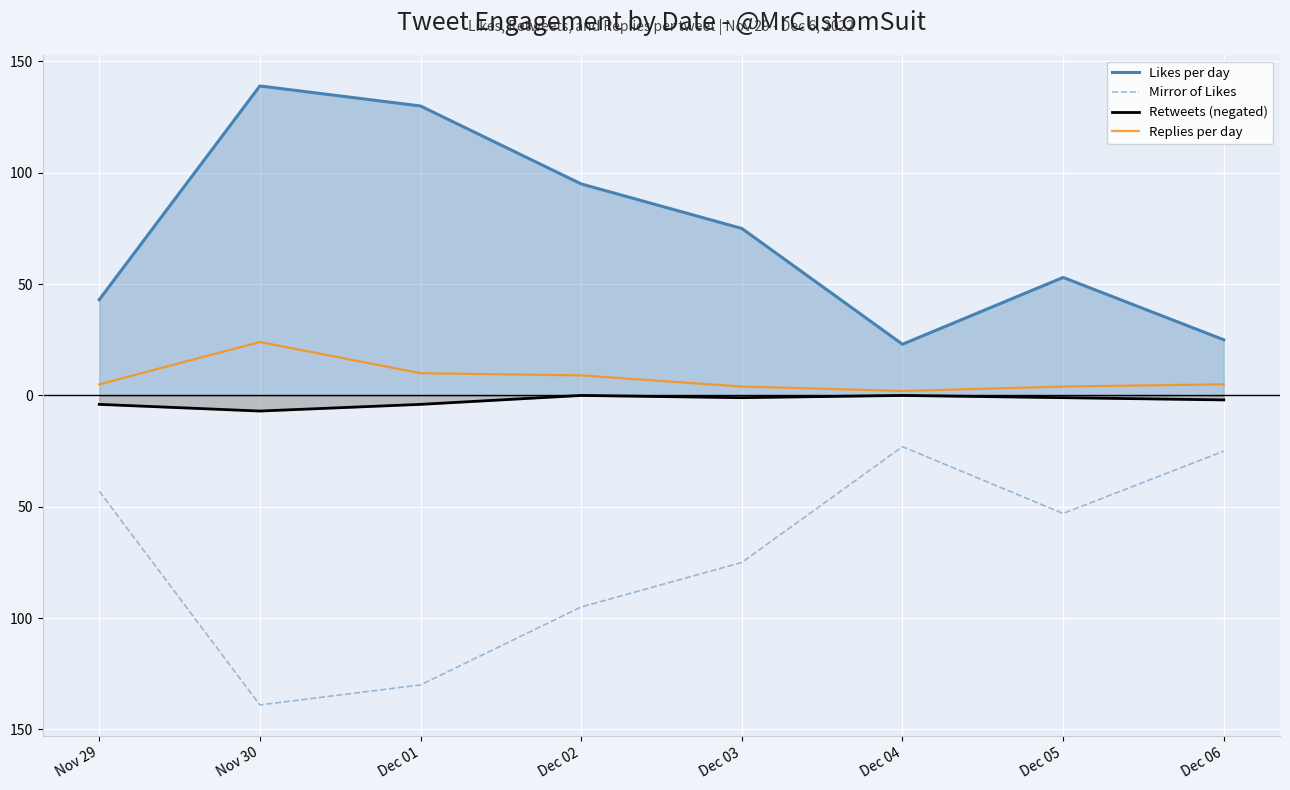

How many values in the Retweets (negated) series exceed -1?

2